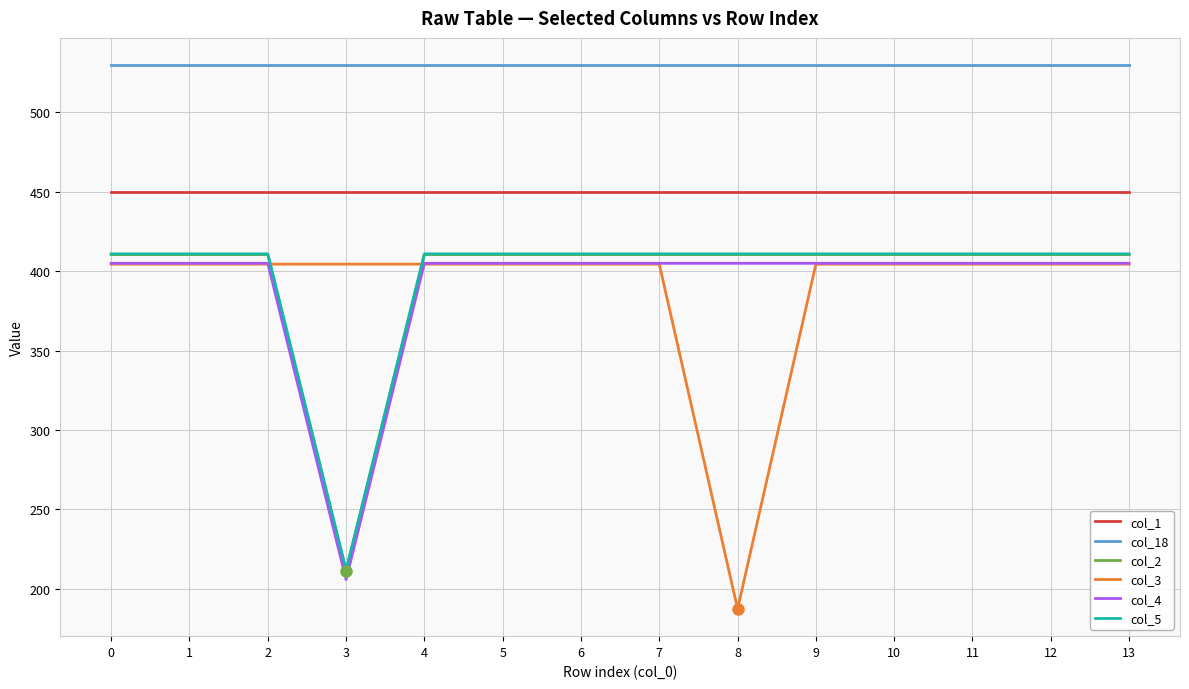

At which category does the chart reach its minimum across all series?

8